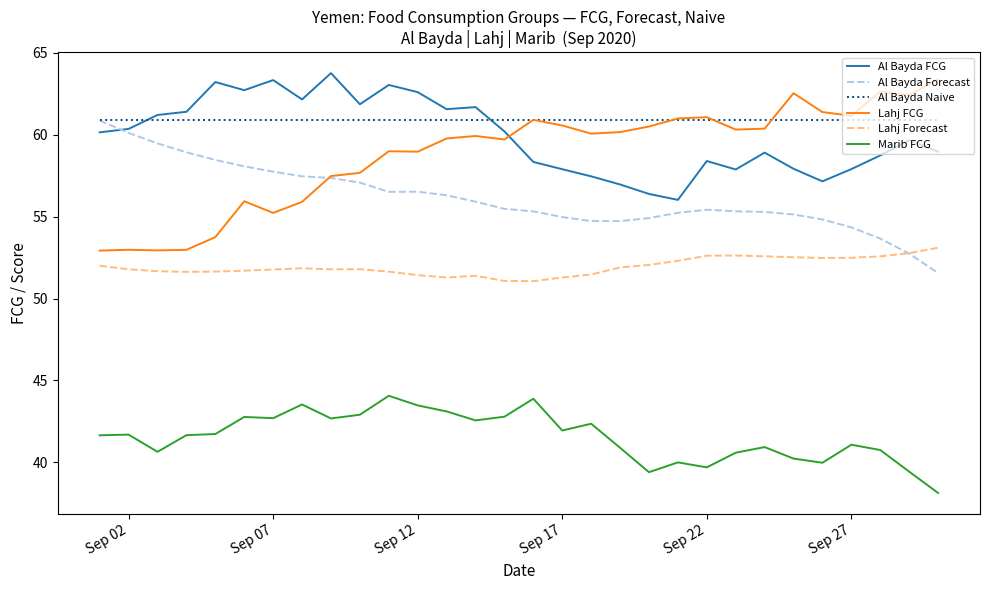

Is this an area chart (filled region under the line)?

No